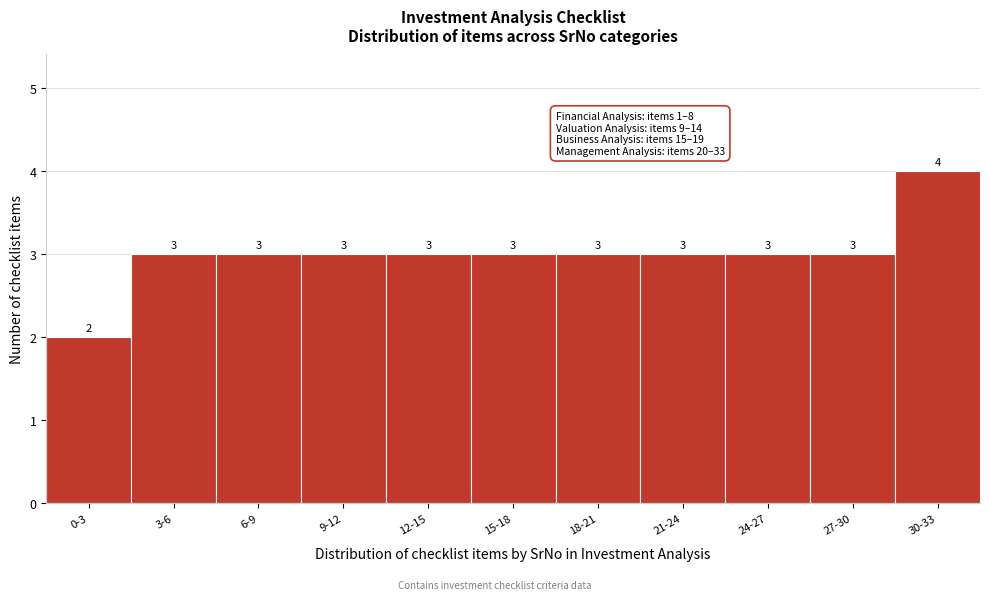

Reading right to left, extract all data points from this chart.

4	3	3	3	3	3	3	3	3	3	2